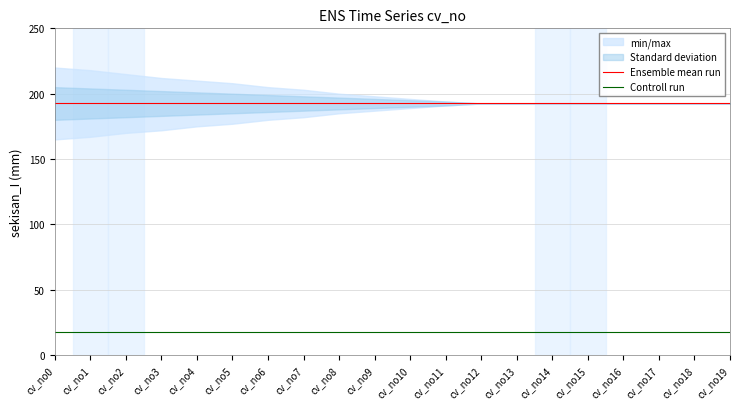

True or false: Controll run and Ensemble mean run cross at least once.

False